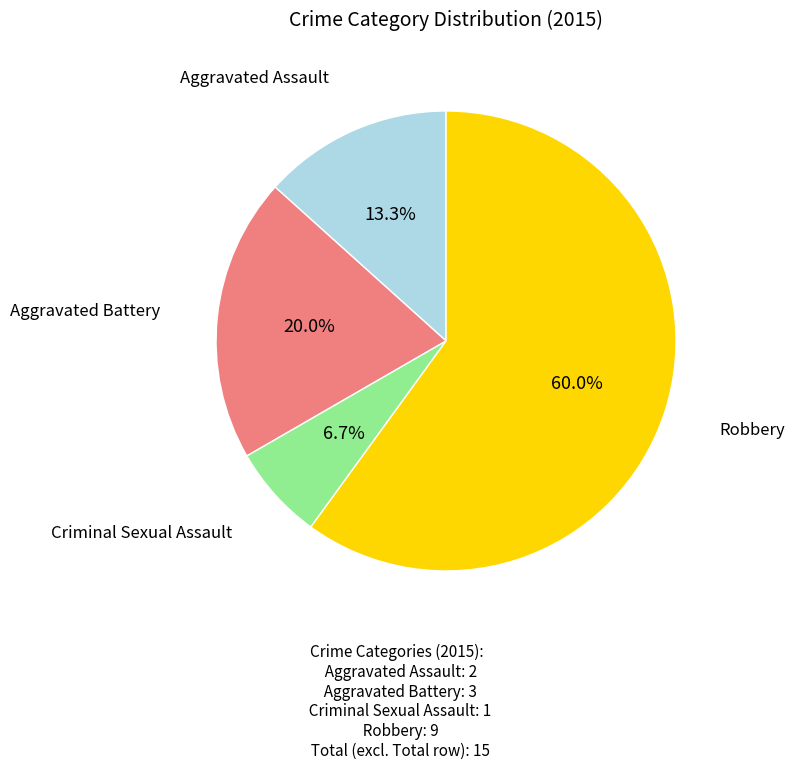

Does any single category account for the majority?

Yes